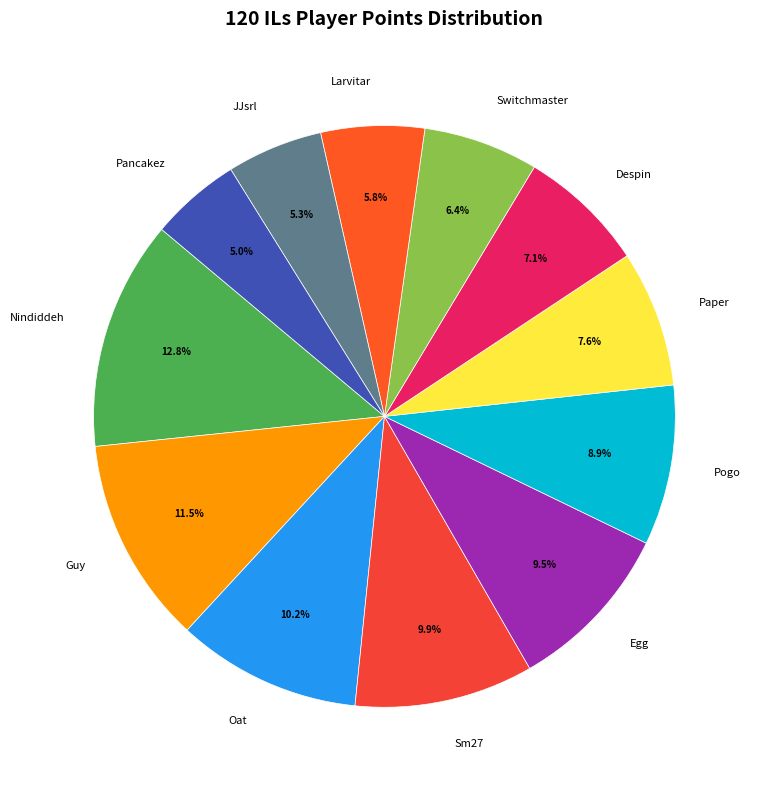

Is Guy the majority of the pie?

No